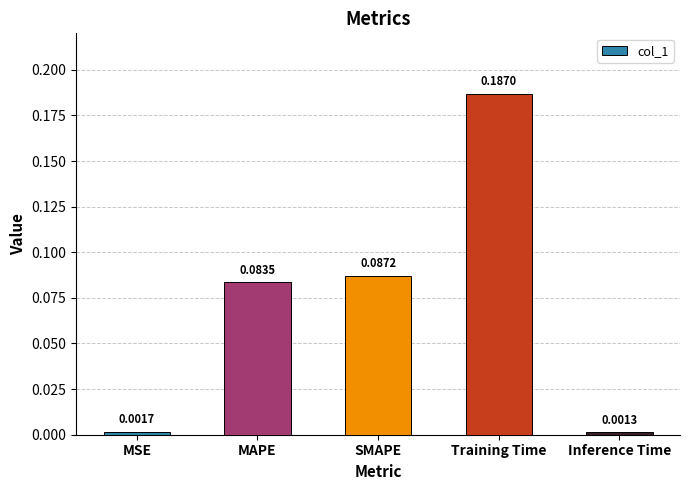

List the labels in order of value, smallest first.

Inference Time, MSE, MAPE, SMAPE, Training Time